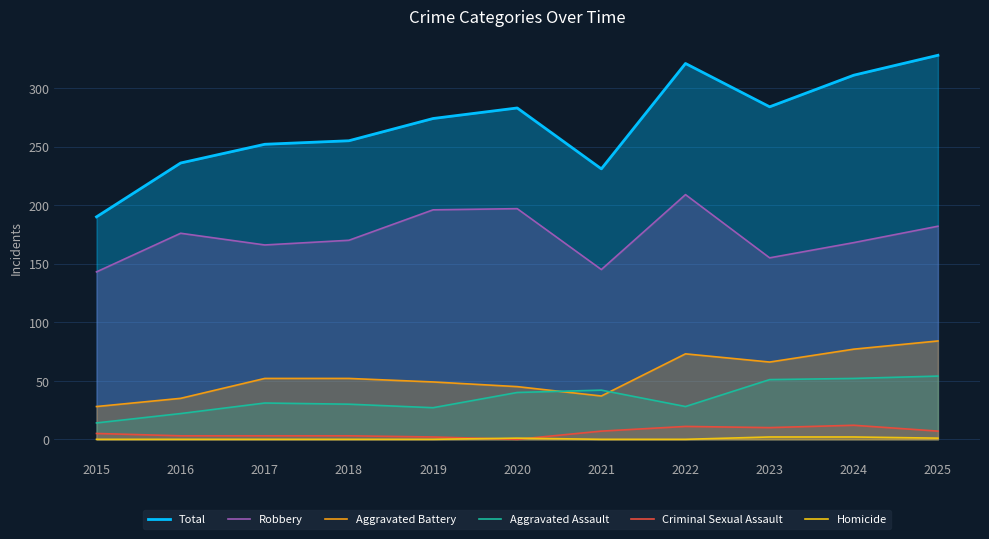

Which series has the widest spread of values?

Total